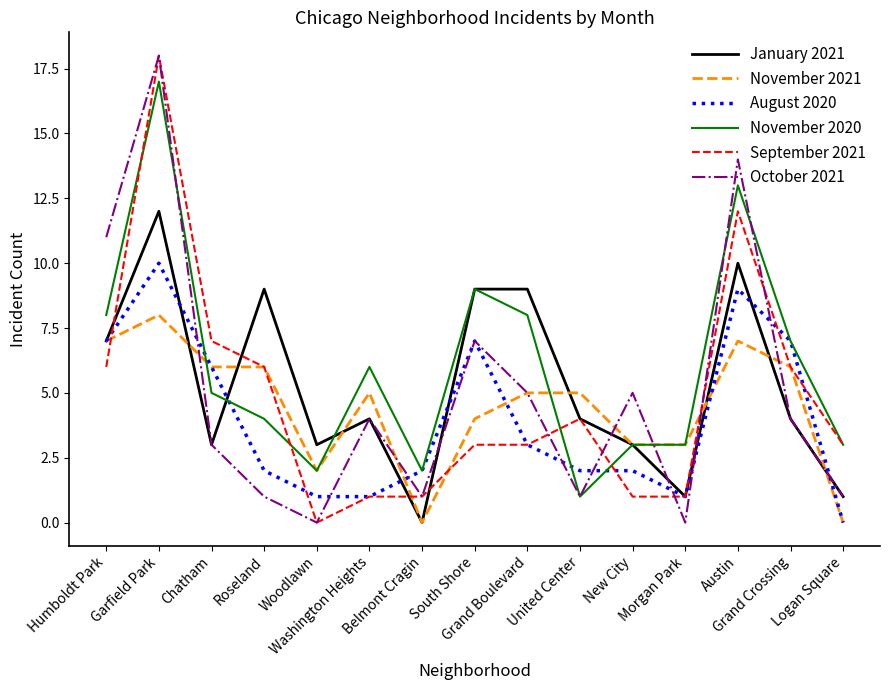

What is the difference between the highest and lowest values at Morgan Park?

3